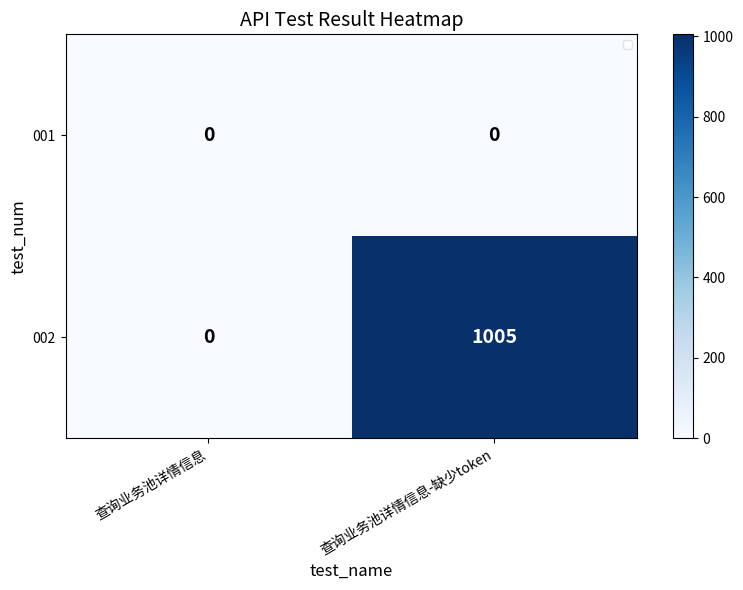

What is the maximum value shown in the chart?

1005